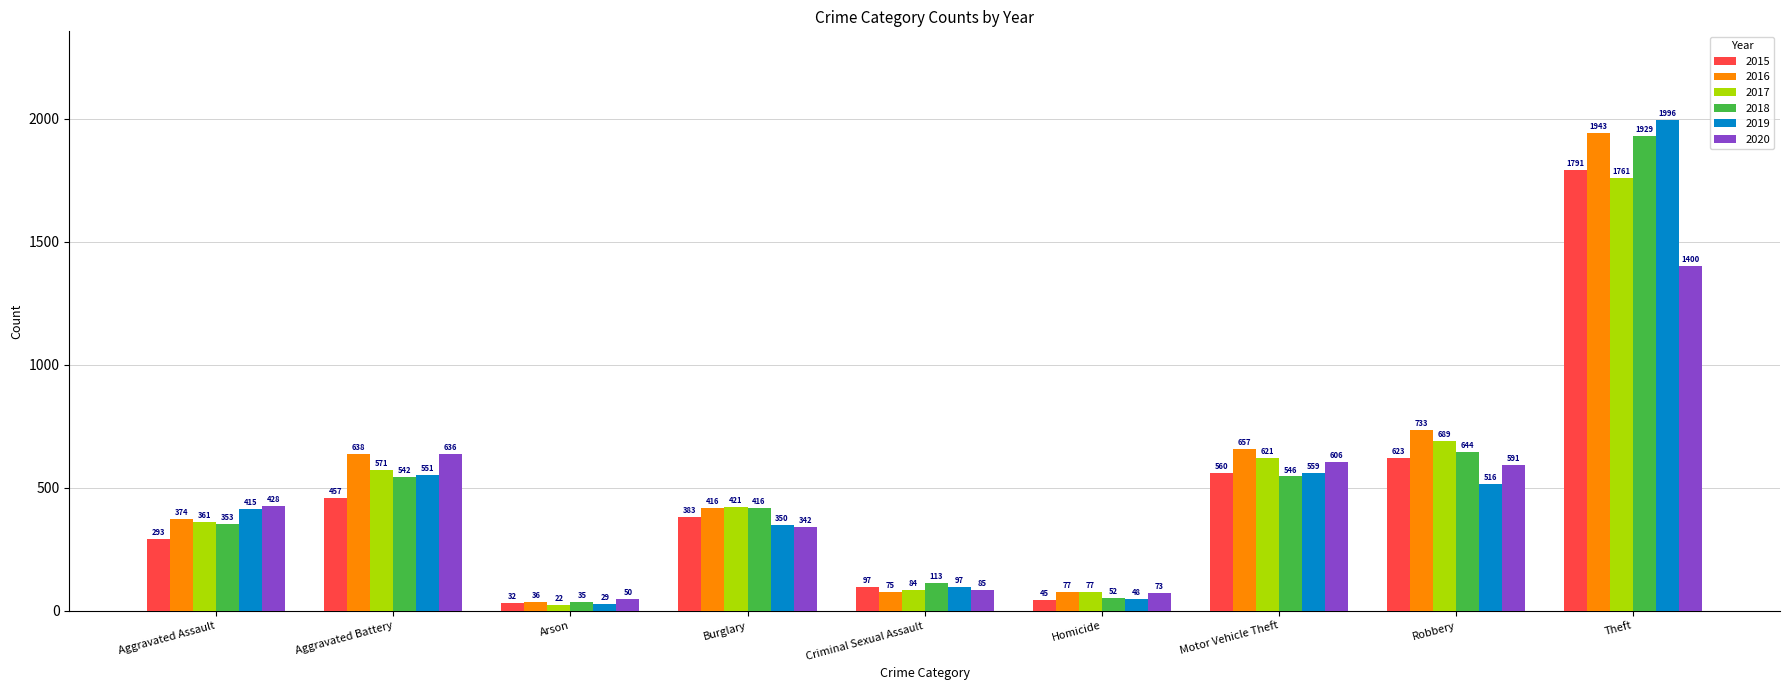

Rank the series at Motor Vehicle Theft from lowest to highest value.

2018, 2019, 2015, 2020, 2017, 2016